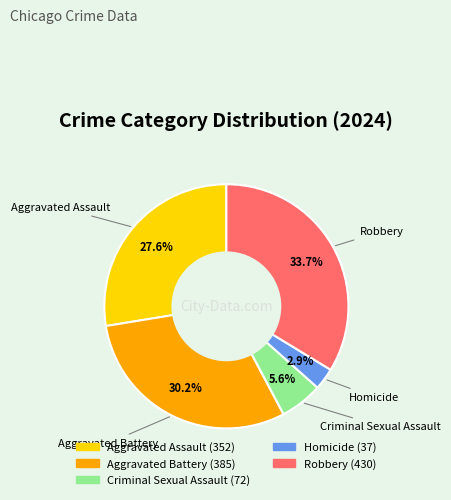

To the nearest percent, what is the combined percentage of Criminal Sexual Assault and Aggravated Battery?

36%